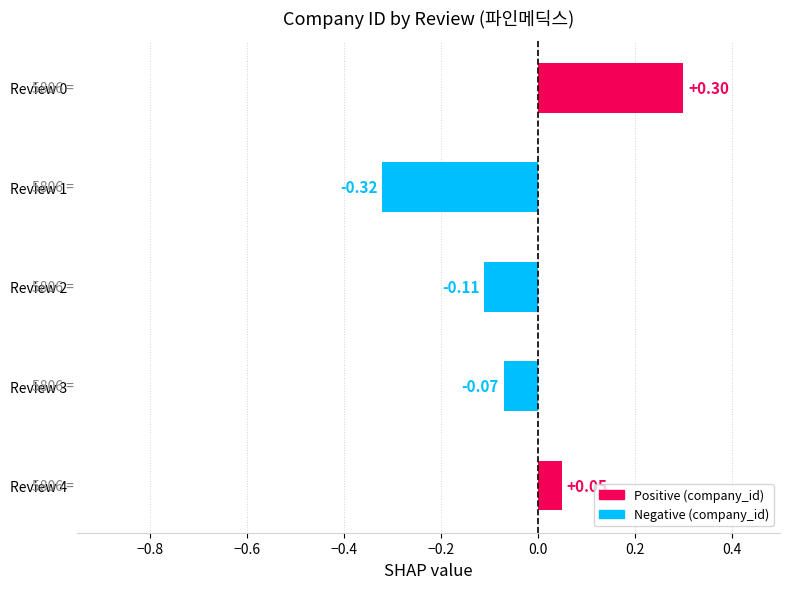

Which has a higher value, Review 2 or Review 4?

Review 4